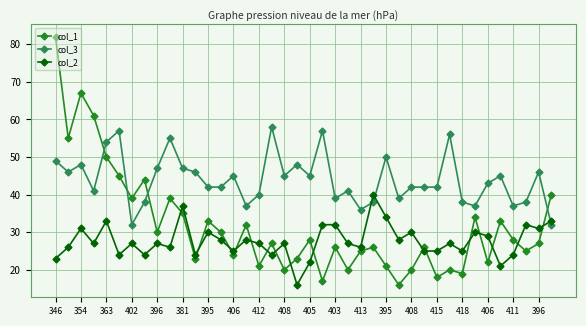

Which series has the largest total across all categories?

col_3